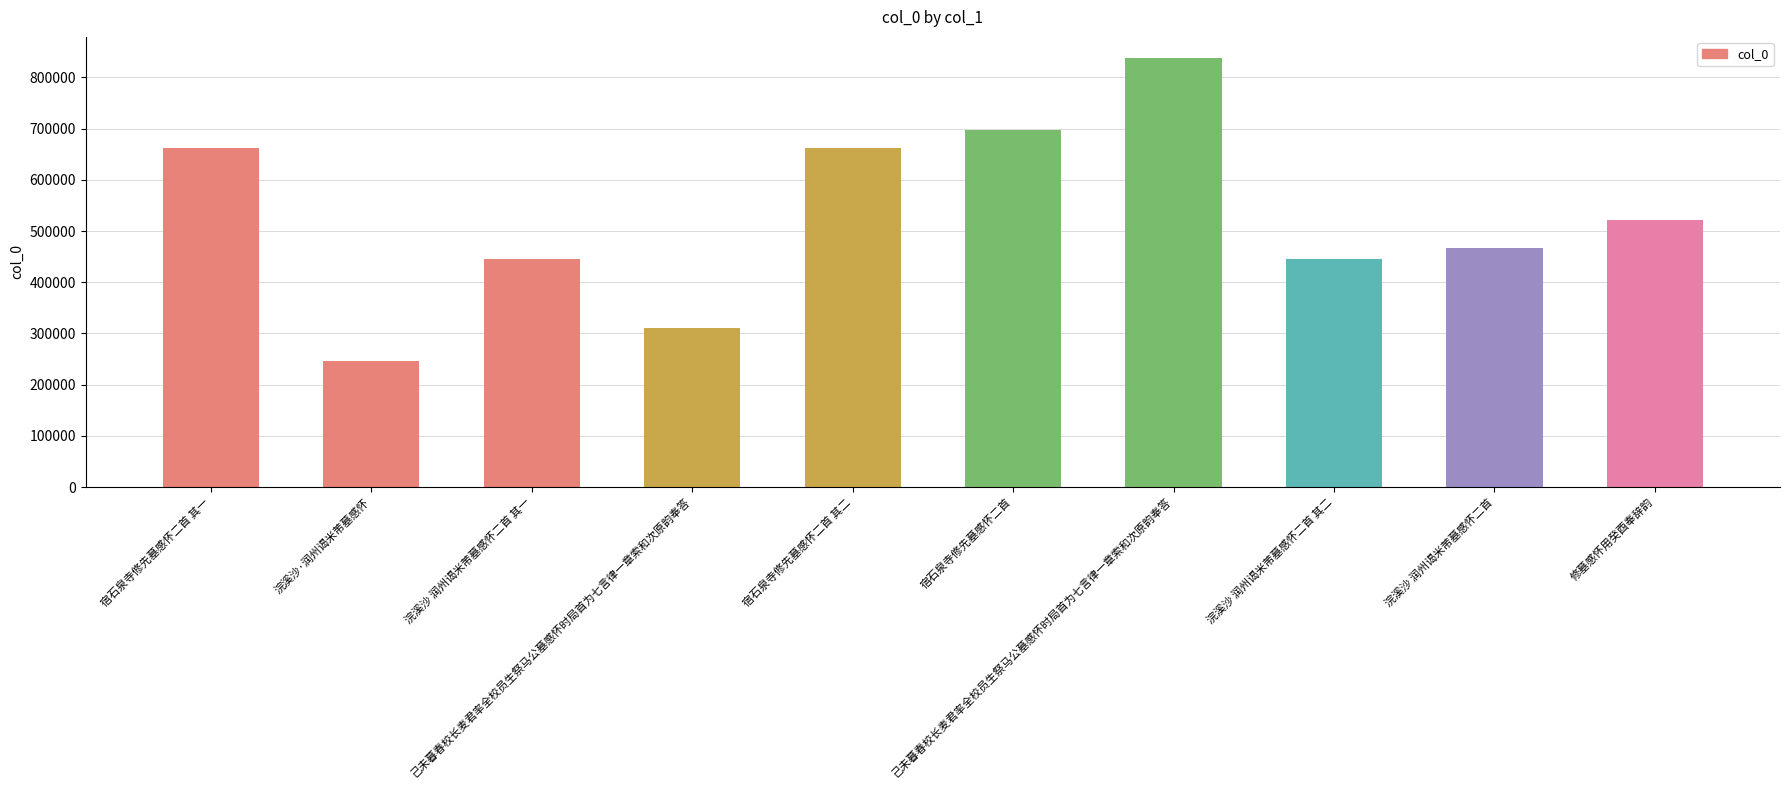

What is the sum of the values at 浣溪沙 润州谒米芾墓感怀二首 其二 and 宿石泉寺修先墓感怀二首 其一?

1106451